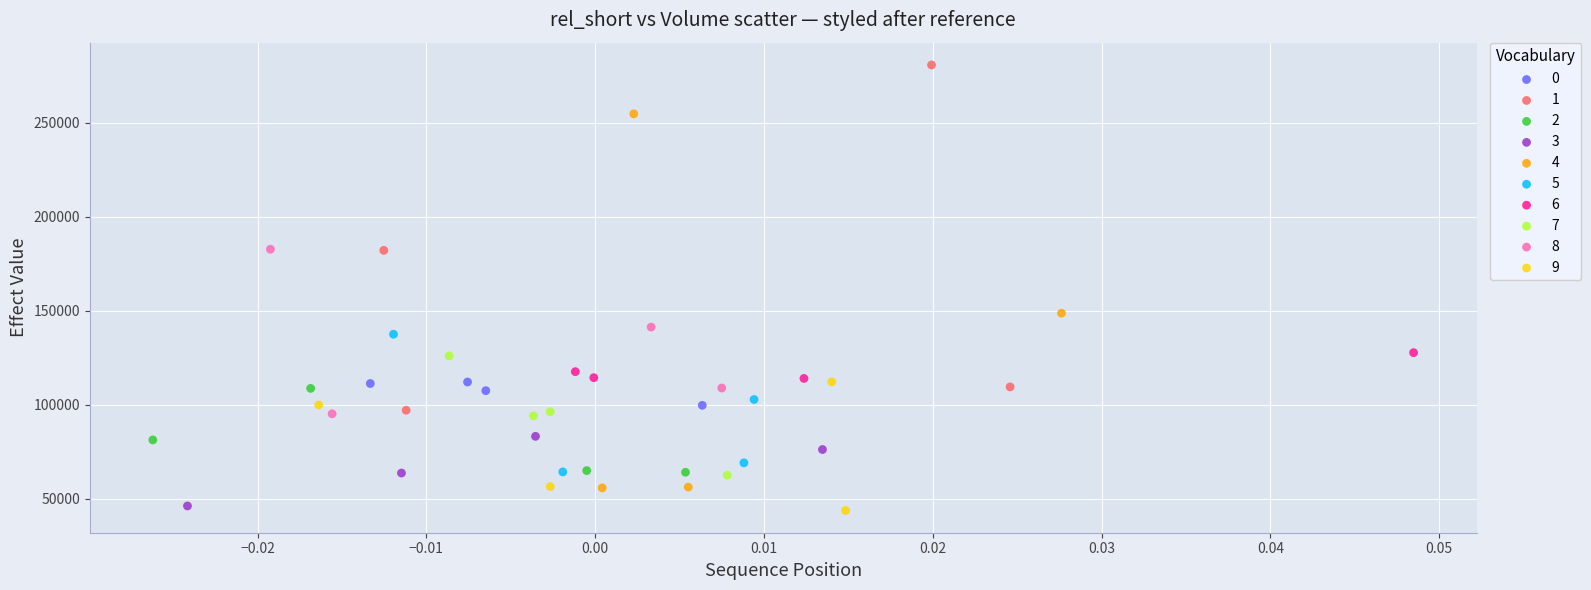

Which series has the widest spread of Y values?

4